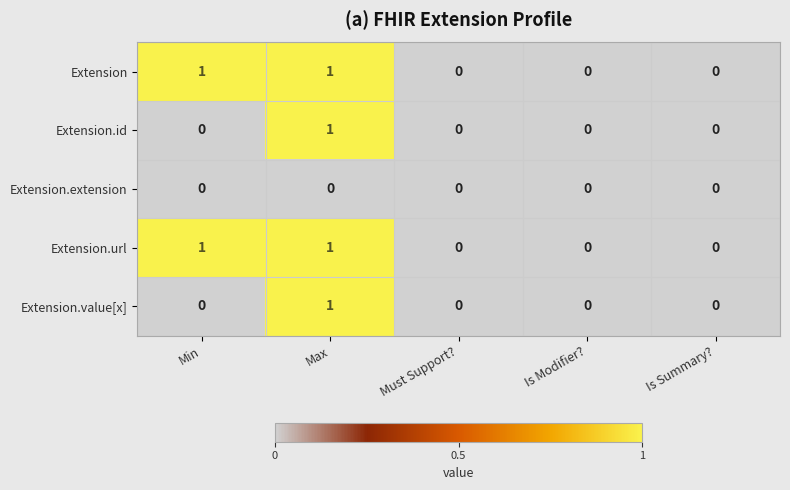

How many Extension.value[x] values are between 0 and 1?

5